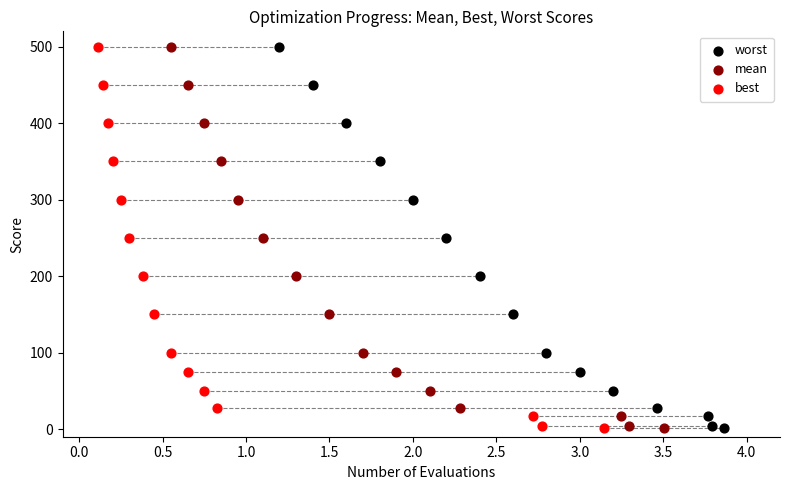

What are all the series names shown in the legend?

worst, mean, best